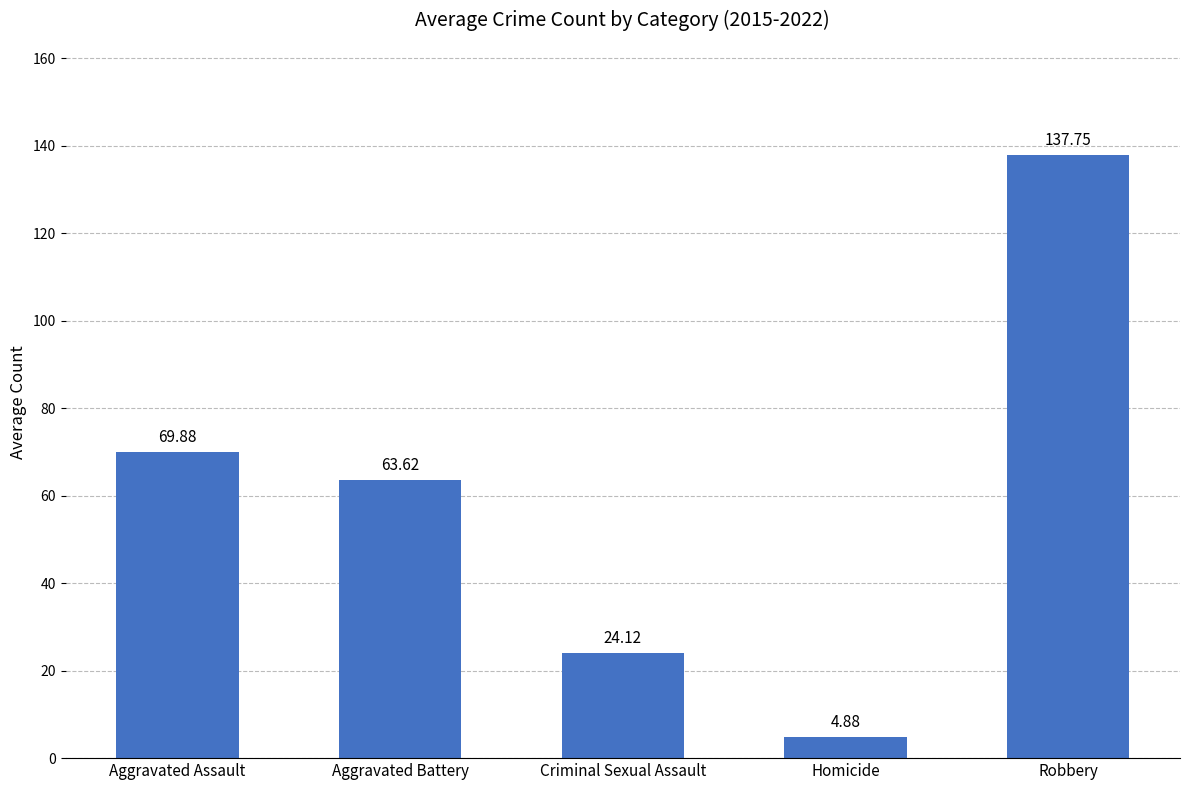

What is the label of the 1st bar from the right?

Robbery